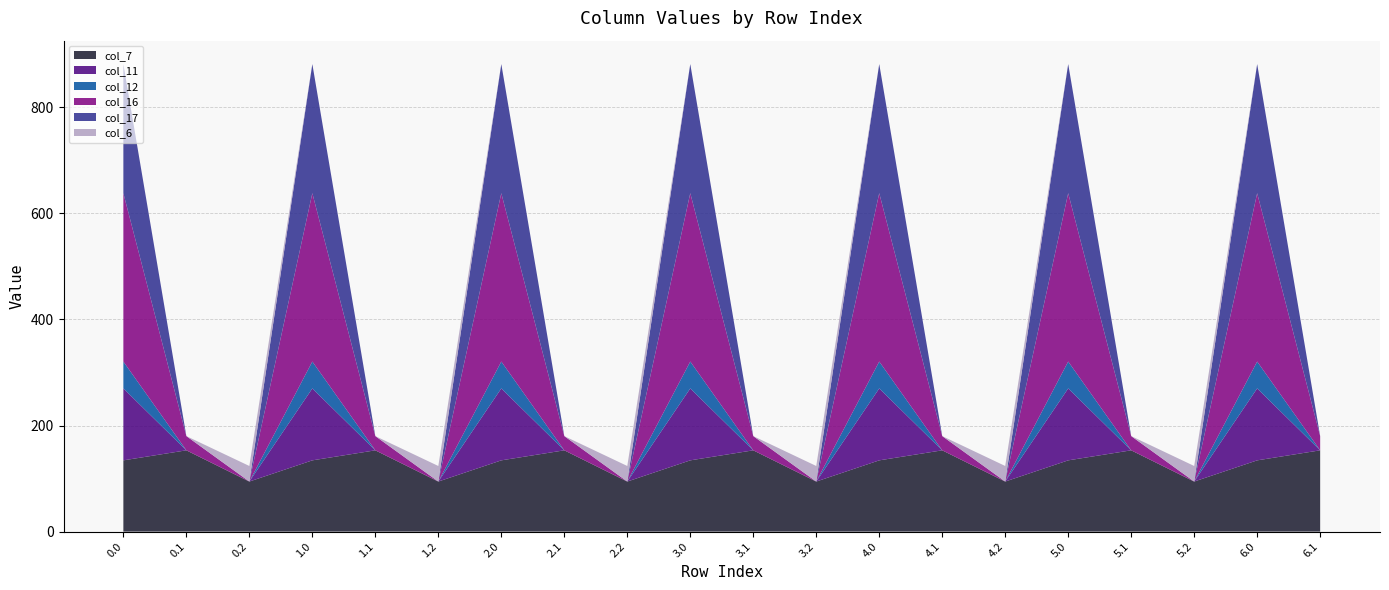

Reading left to right, extract all data points from this chart.

col_7: 134.3	153.2	94.4	134.3	153.2	94.4	134.3	153.2	94.4	134.3	153.2	94.4	134.3	153.2	94.4	134.3	153.2	94.4	134.3	153.2
col_11: 135.6	0.0	0.0	135.6	0.0	0.0	135.6	0.0	0.0	135.6	0.0	0.0	135.6	0.0	0.0	135.6	0.0	0.0	135.6	0.0
col_12: 50.6	0.0	0.0	50.6	0.0	0.0	50.6	0.0	0.0	50.6	0.0	0.0	50.6	0.0	0.0	50.6	0.0	0.0	50.6	0.0
col_16: 317.4	26.8	0.0	317.4	26.8	0.0	317.4	26.8	0.0	317.4	26.8	0.0	317.4	26.8	0.0	317.4	26.8	0.0	317.4	26.8
col_17: 243.5	0.0	0.0	243.5	0.0	0.0	243.5	0.0	0.0	243.5	0.0	0.0	243.5	0.0	0.0	243.5	0.0	0.0	243.5	0.0
col_6: 0.0	0.0	29.3	0.0	0.0	29.3	0.0	0.0	29.3	0.0	0.0	29.3	0.0	0.0	29.3	0.0	0.0	29.3	0.0	0.0